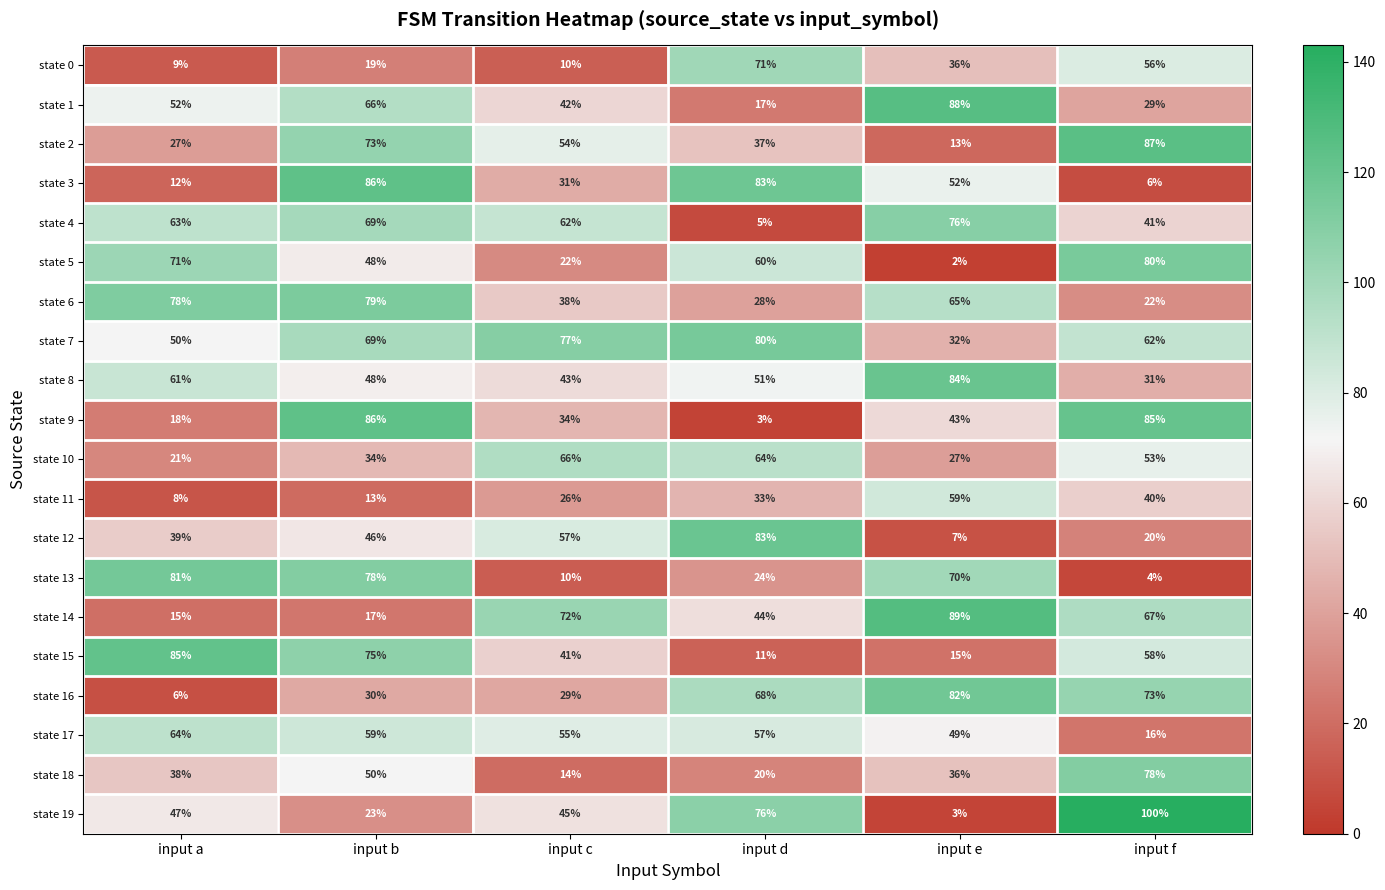

True or false: state 16 has a value of 18 at input b.

False